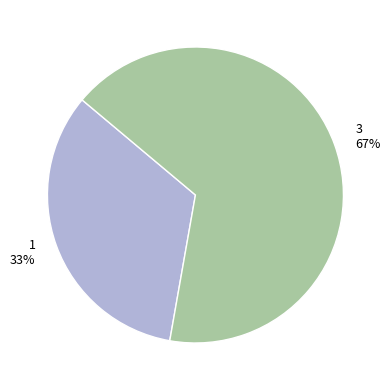

Is 3 the majority of the pie?

Yes